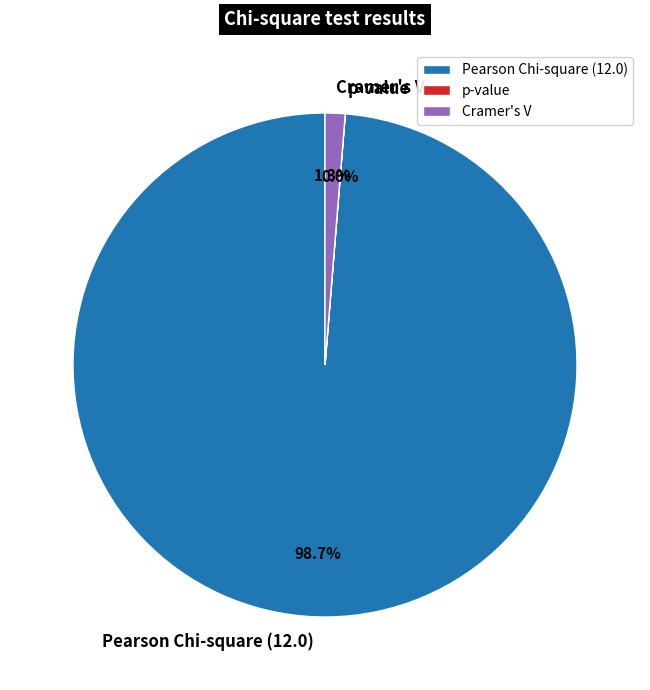

Which category has the biggest portion of the pie?

Pearson Chi-square (12.0)